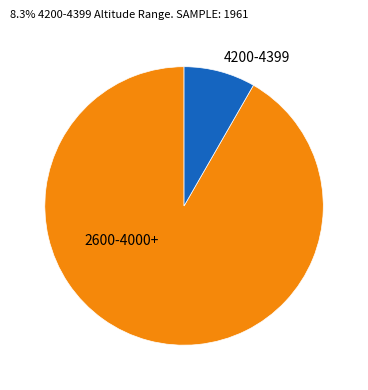

Does any single category account for the majority?

Yes